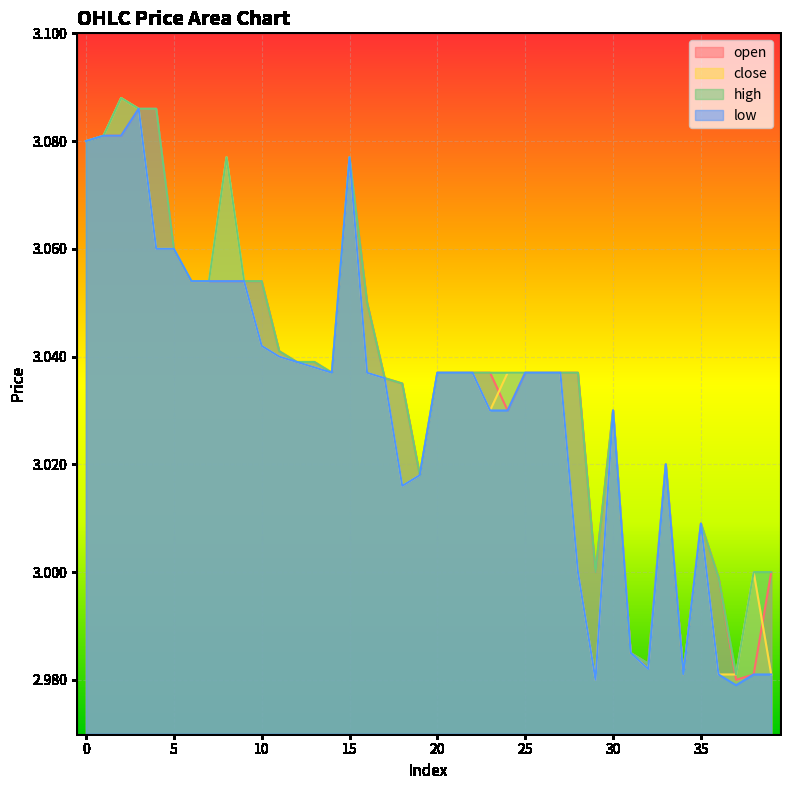

True or false: low and open cross at least once.

False